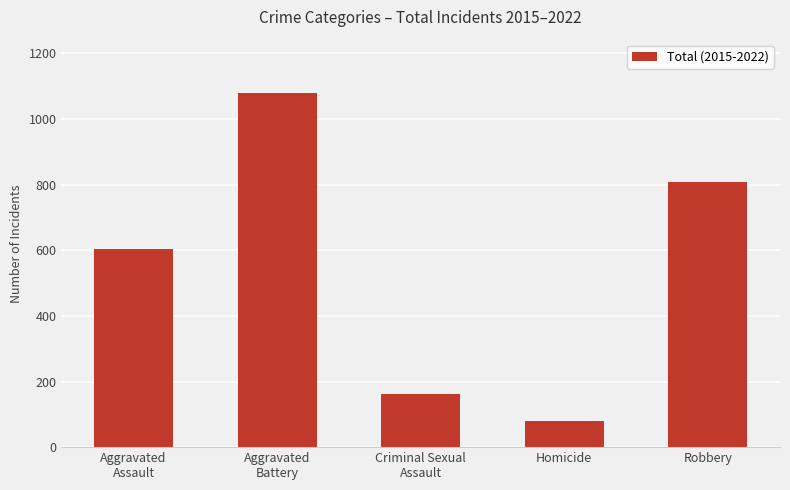

What position from the left is Homicide?

4